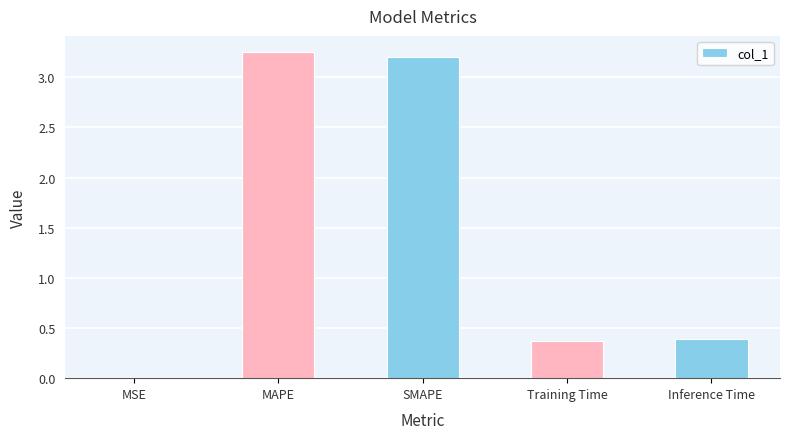

The chart shows a value of 0.4 at Inference Time. True or false?

True